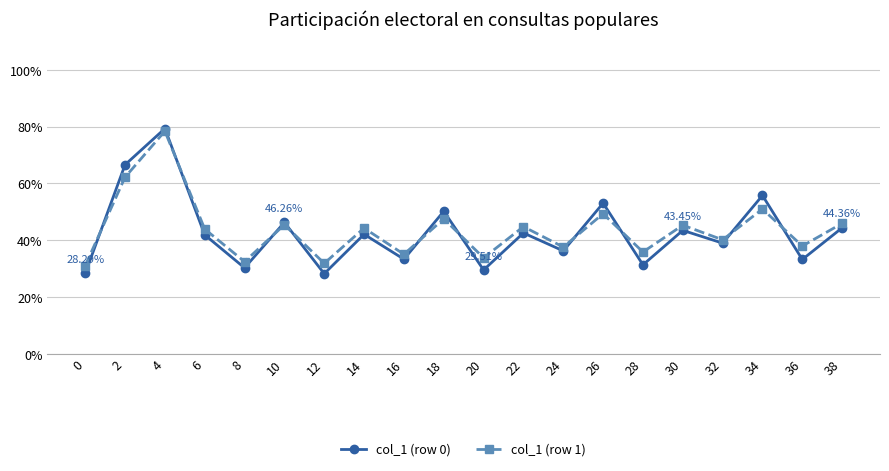

The col_1 (row 1) series shows 23.4 at 36. True or false?

False